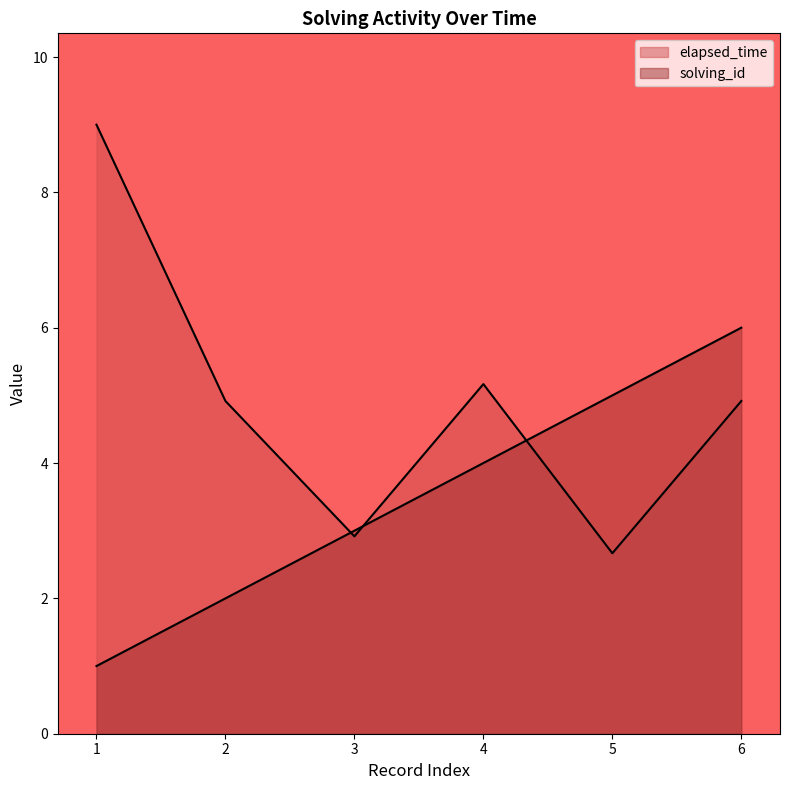

What is the smallest value displayed?

1.0